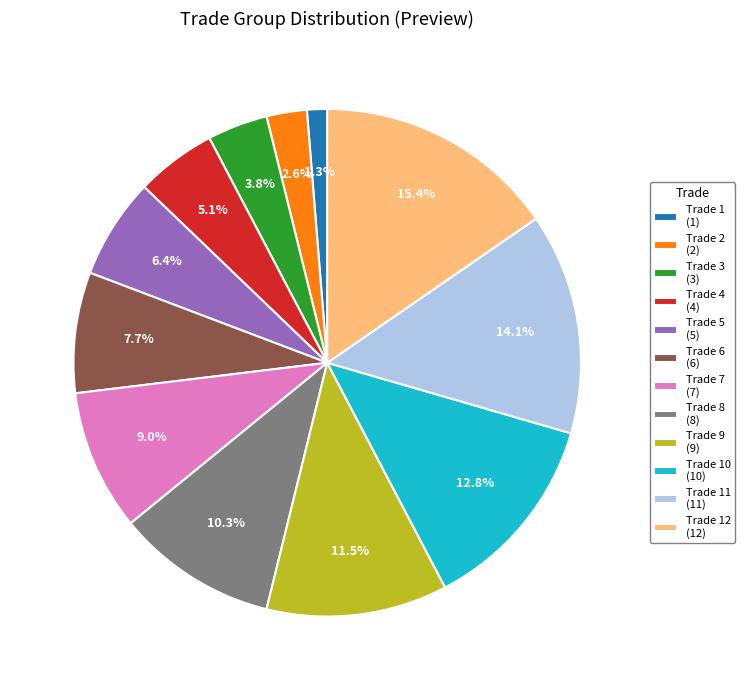

Rank the categories by value from highest to lowest.

Trade 12 (12), Trade 11 (11), Trade 10 (10), Trade 9 (9), Trade 8 (8), Trade 7 (7), Trade 6 (6), Trade 5 (5), Trade 4 (4), Trade 3 (3), Trade 2 (2), Trade 1 (1)